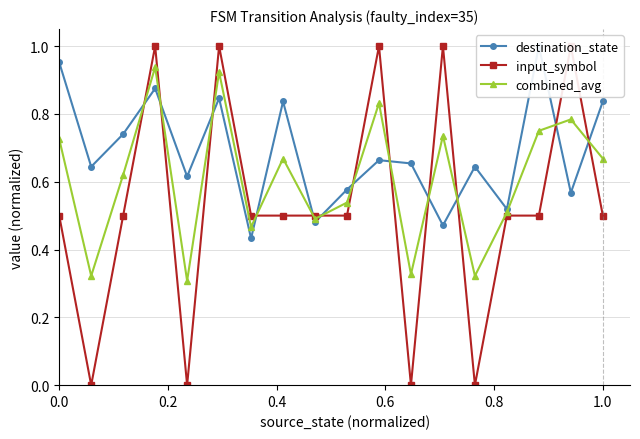

How many distinct data groups are displayed?

3